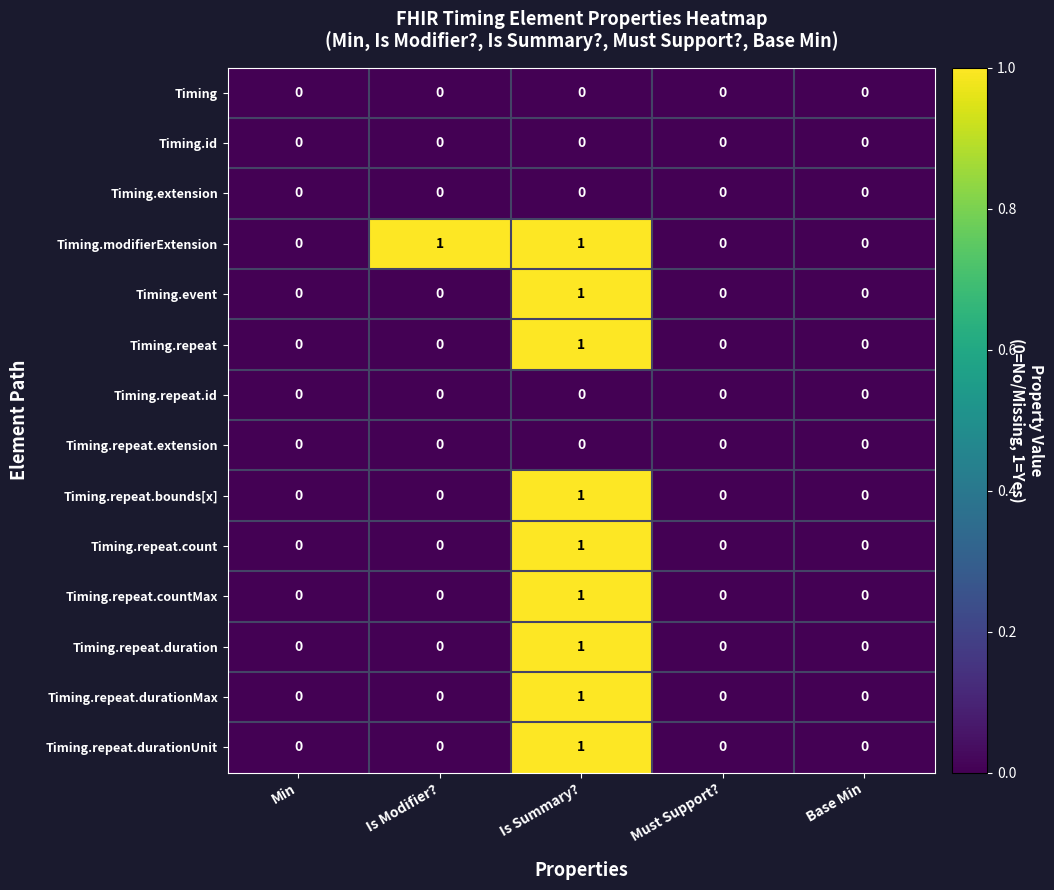

Which series changed the most between Is Modifier? and Base Min?

Timing.modifierExtension